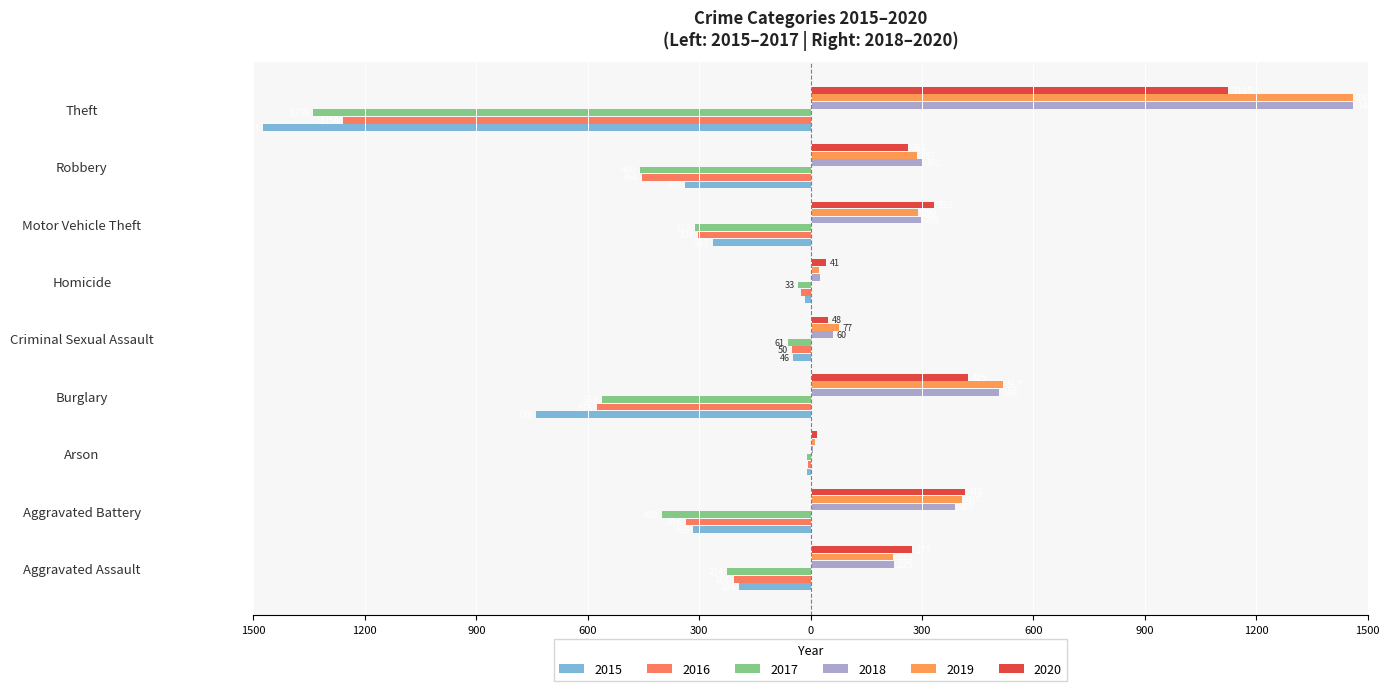

How many data points in 2016 are less than -304?

4